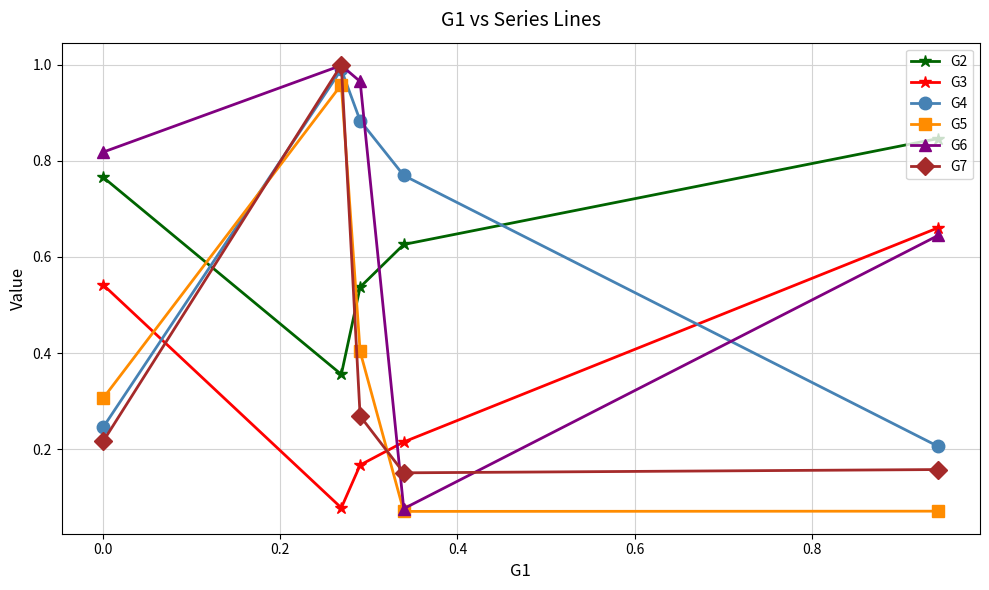

True or false: G3 and G2 intersect in this chart.

False